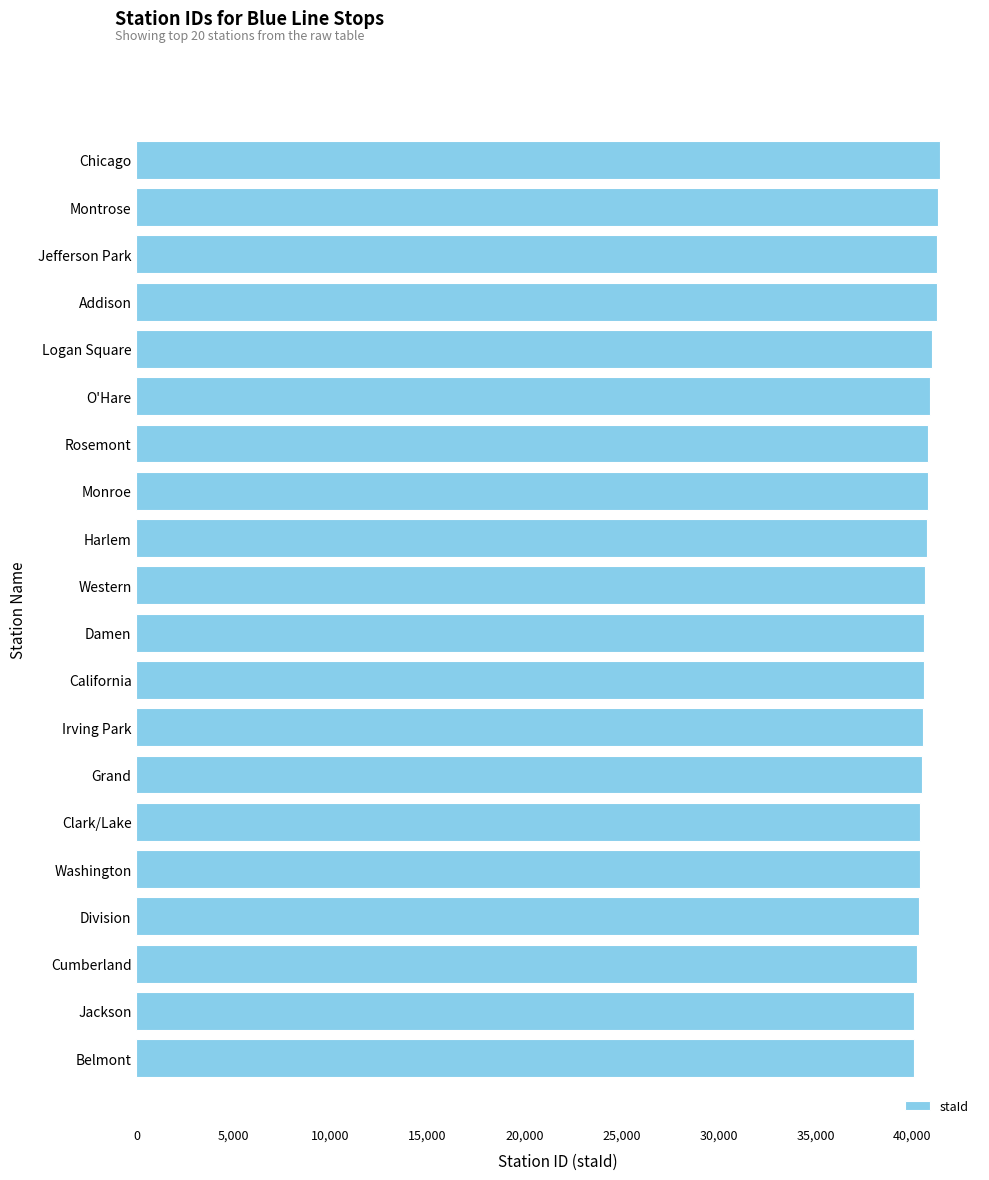

What is the ratio of the value at Rosemont to the value at Irving Park?

1.0